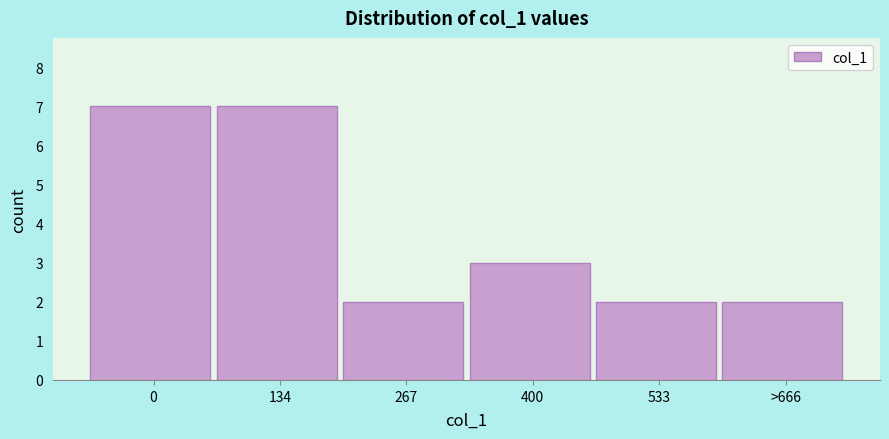

Reading left to right, transcribe all the data shown in this chart.

7	7	2	3	2	2